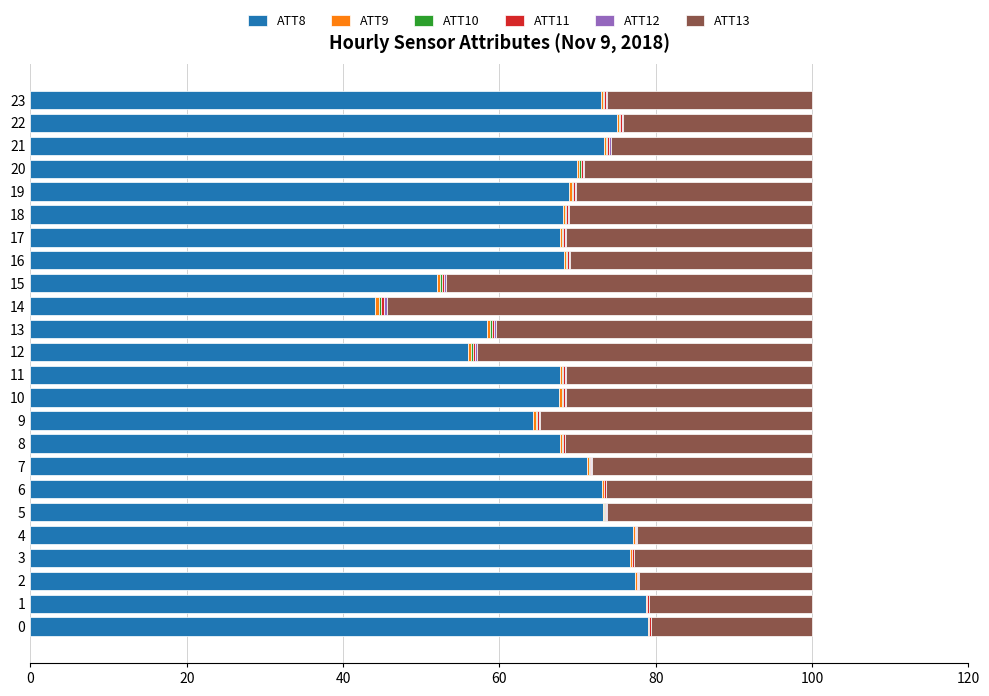

At 21, list the series in order from largest to smallest.

ATT8, ATT13, ATT9, ATT11, ATT12, ATT10